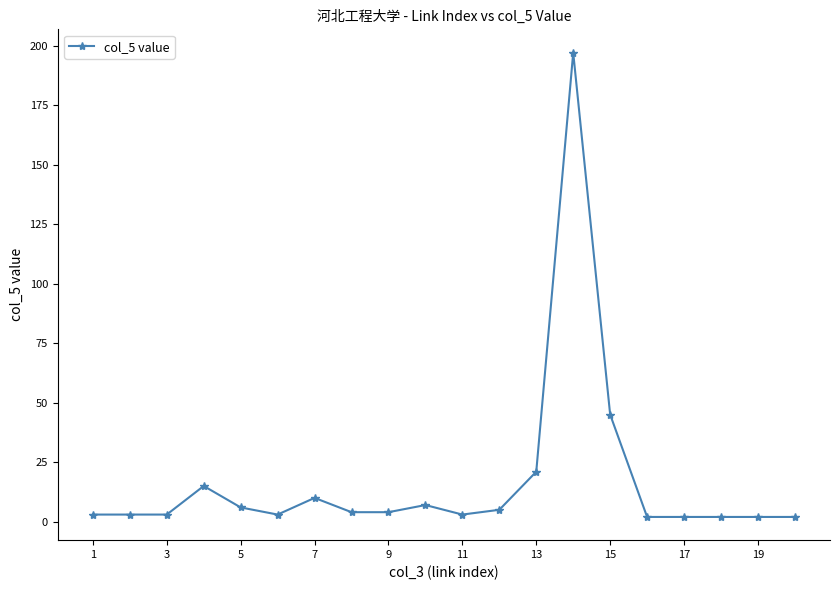

How many series are shown in this chart?

1